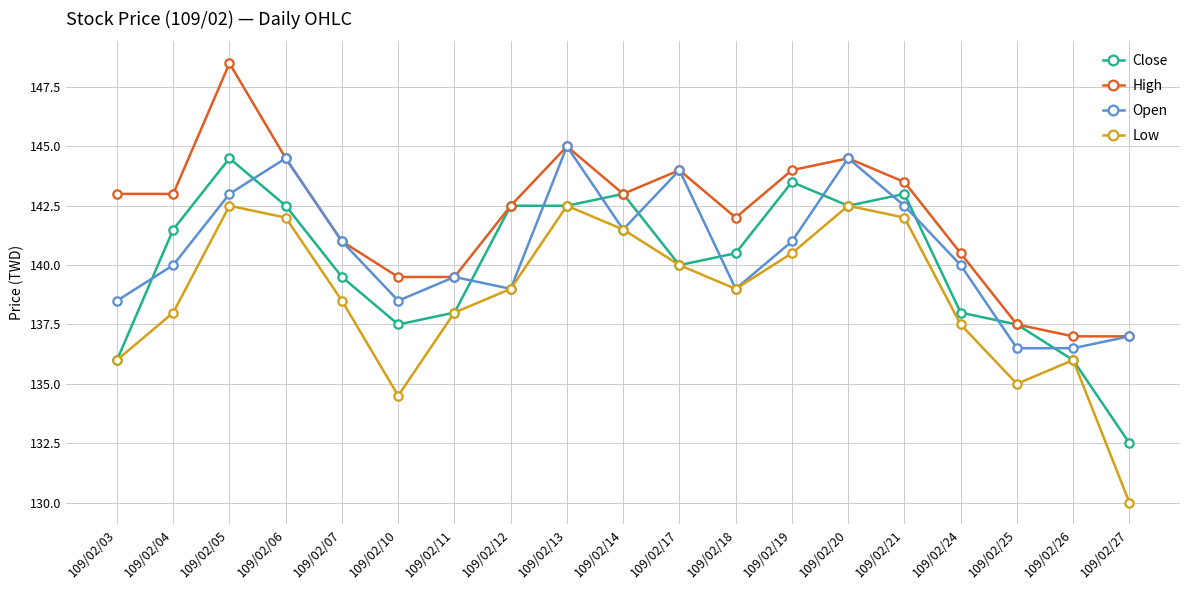

What value does the High series have at 109/02/27?

137.0